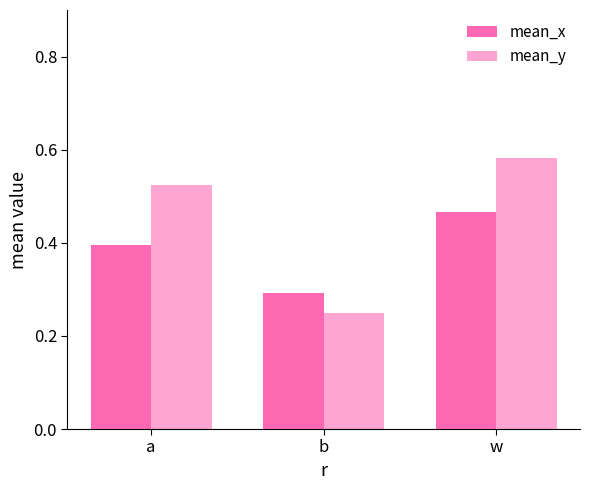

Between b and w, which series saw the biggest shift?

mean_y